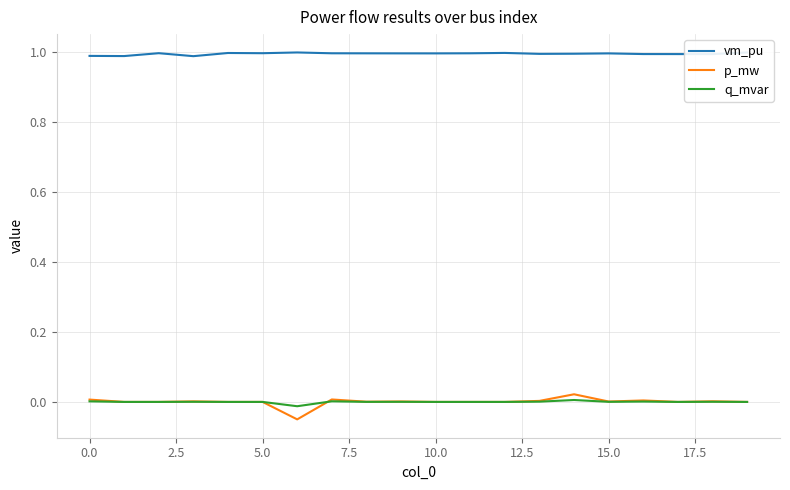

Is this an area chart (filled region under the line)?

No